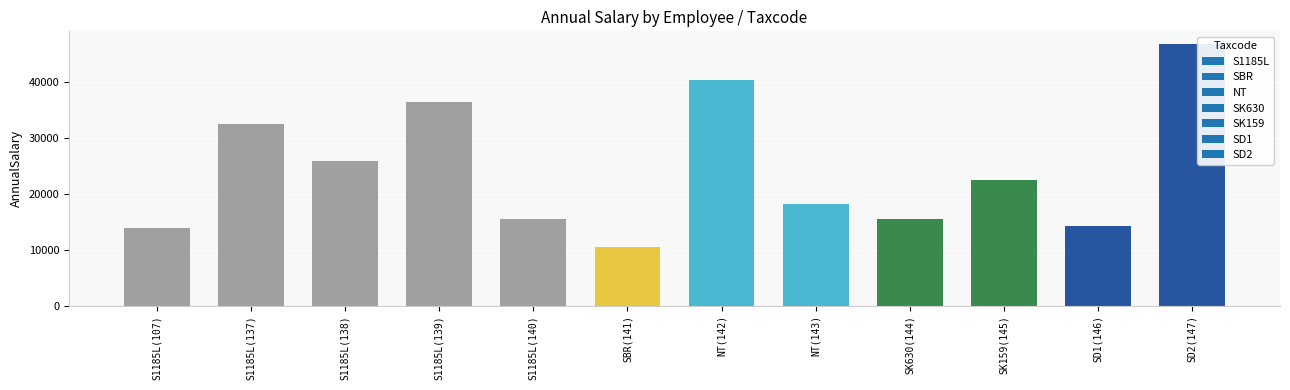

Does the chart contain any negative values?

No